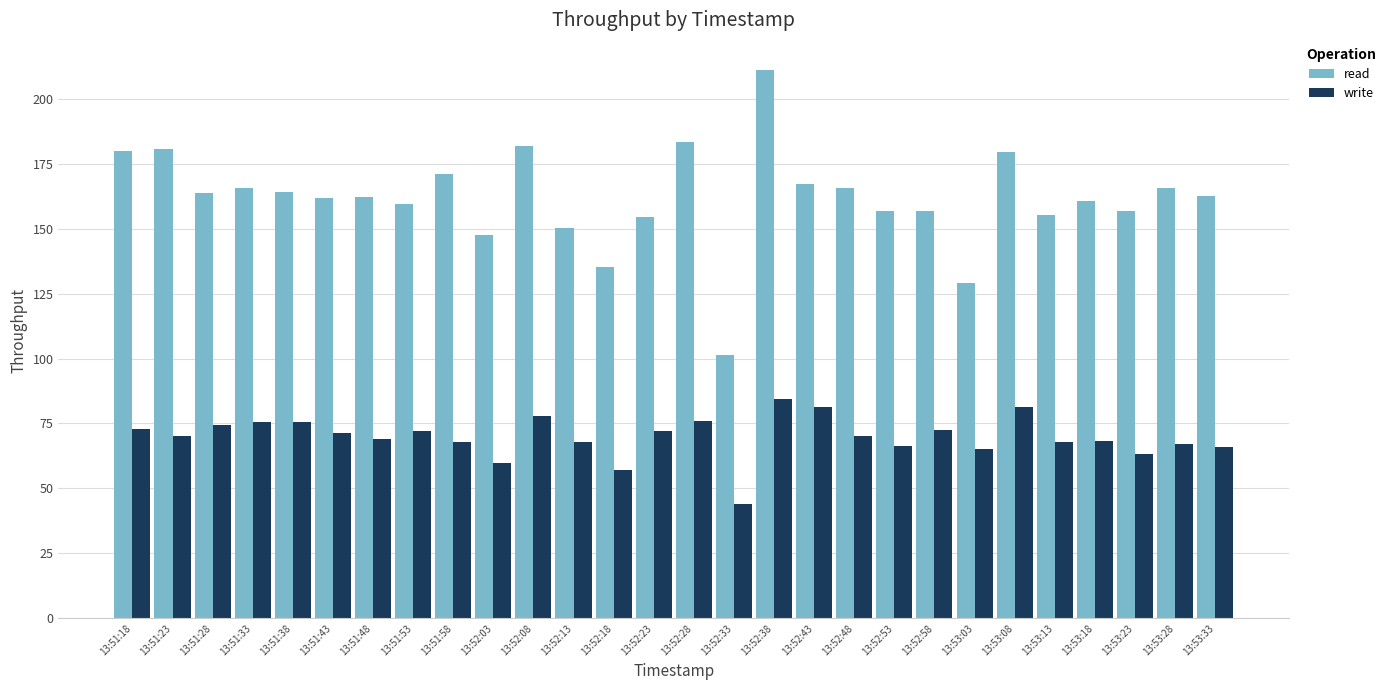

What is the difference between the write values at 13:52:43 and 13:53:03?

16.2